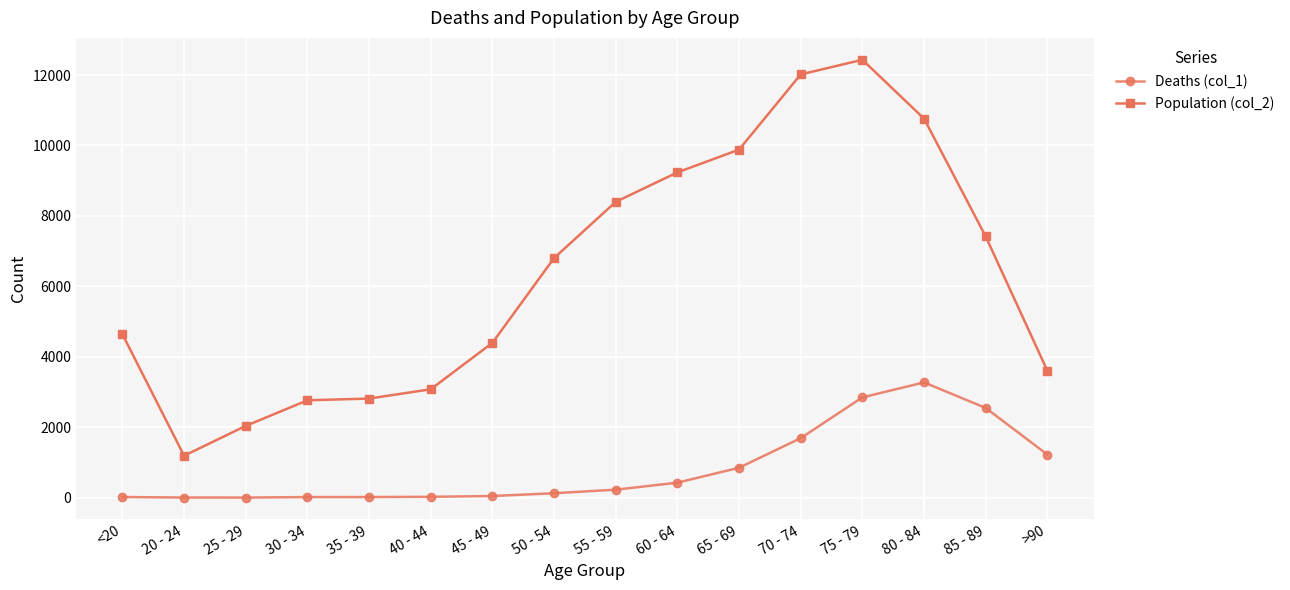

True or false: Population (col_2) has more than 0 points higher than both neighbors.

True